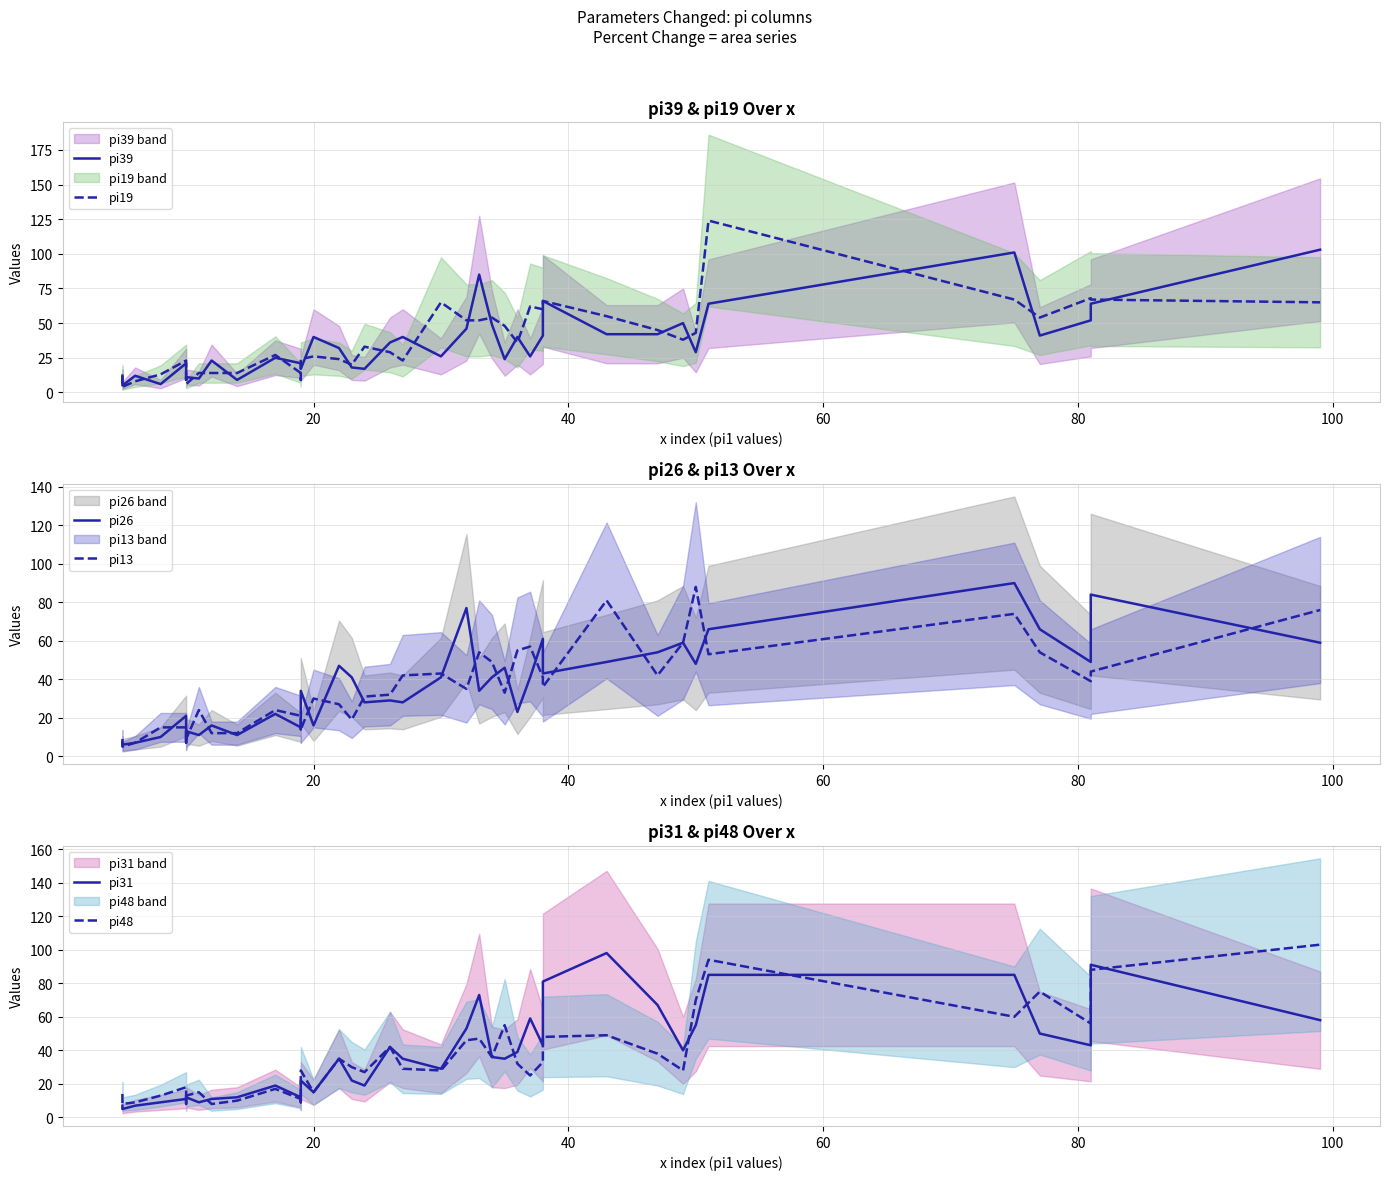

How many times do pi26 and pi31 cross each other?

16